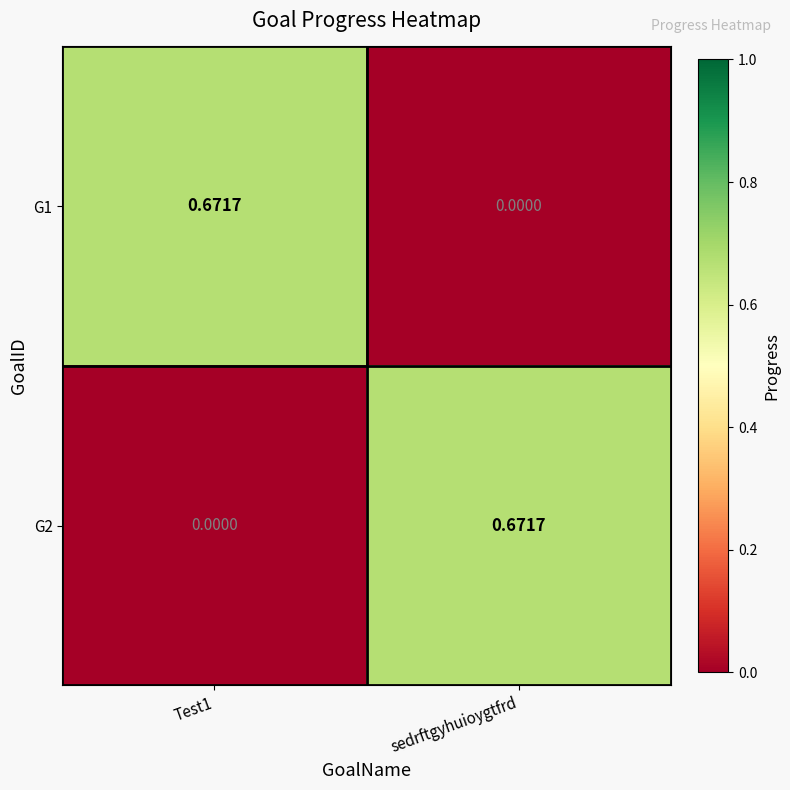

At which label is G1 closest to 0?

sedrftgyhuioygtfrd